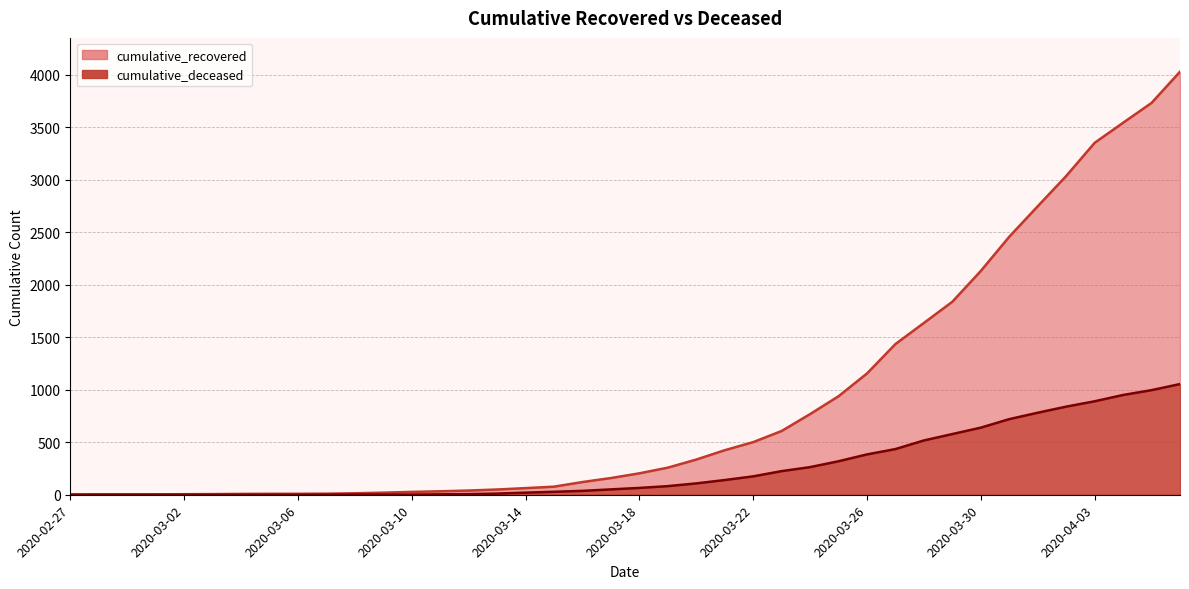

How many categories are shown in the chart?

40